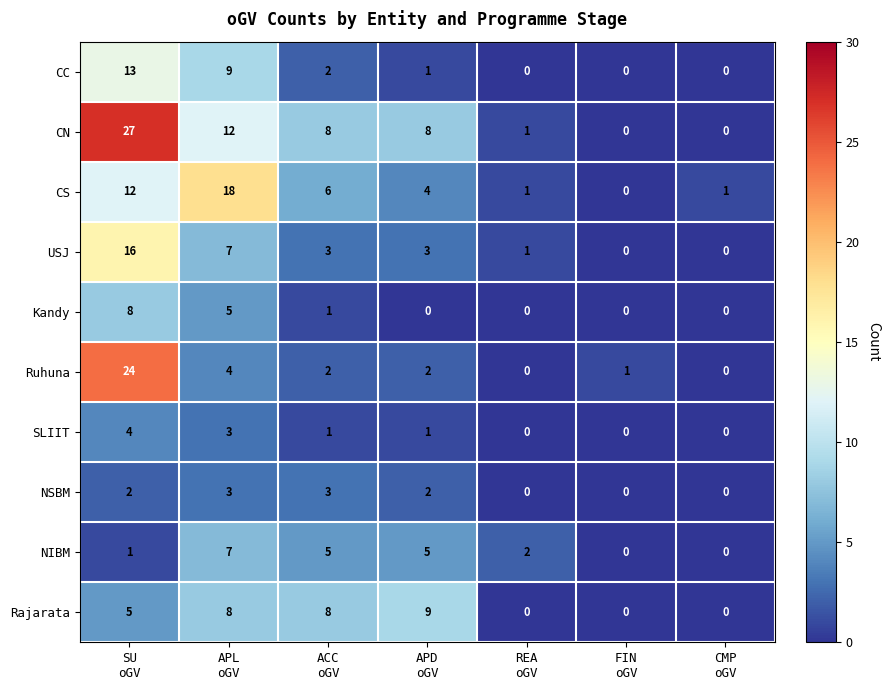

What is the maximum value shown in the chart?

27